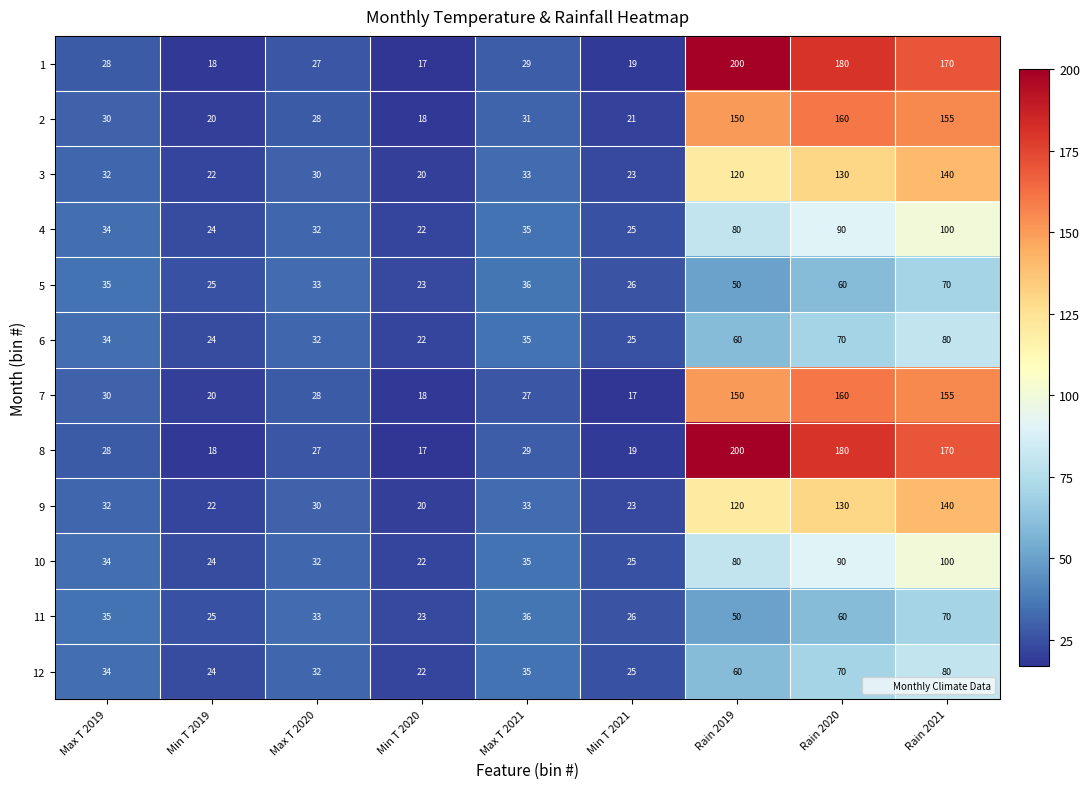

What is the approximate value of 6 at Max T 2021?

35